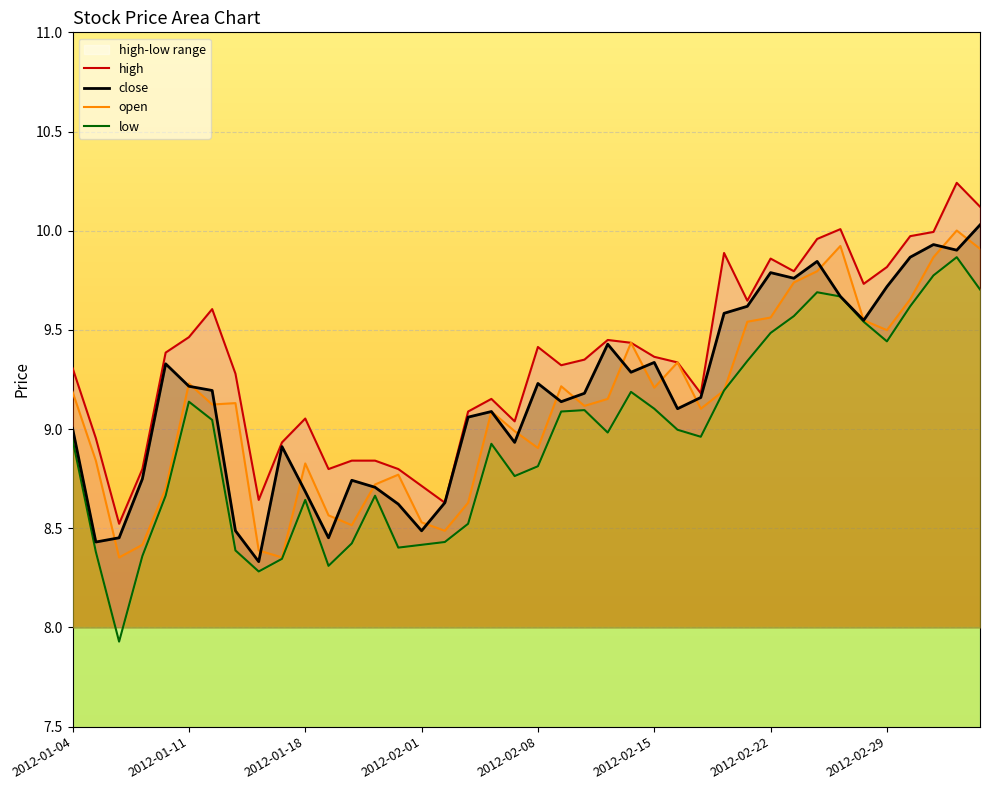

Which series has the largest total across all categories?

high